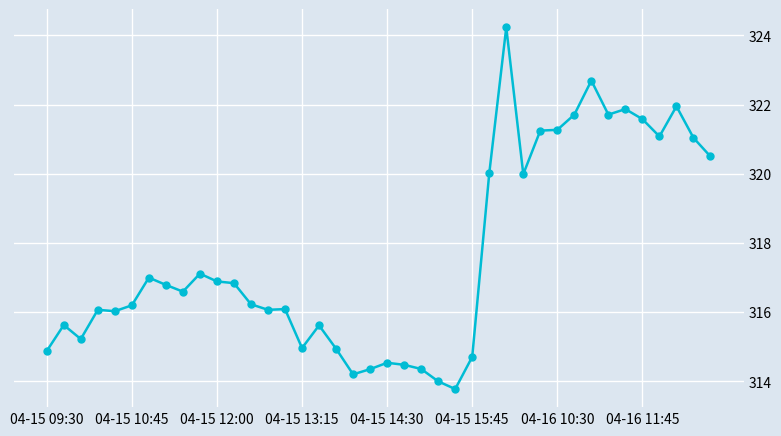

True or false: the data has more than 0 interior local peaks.

True